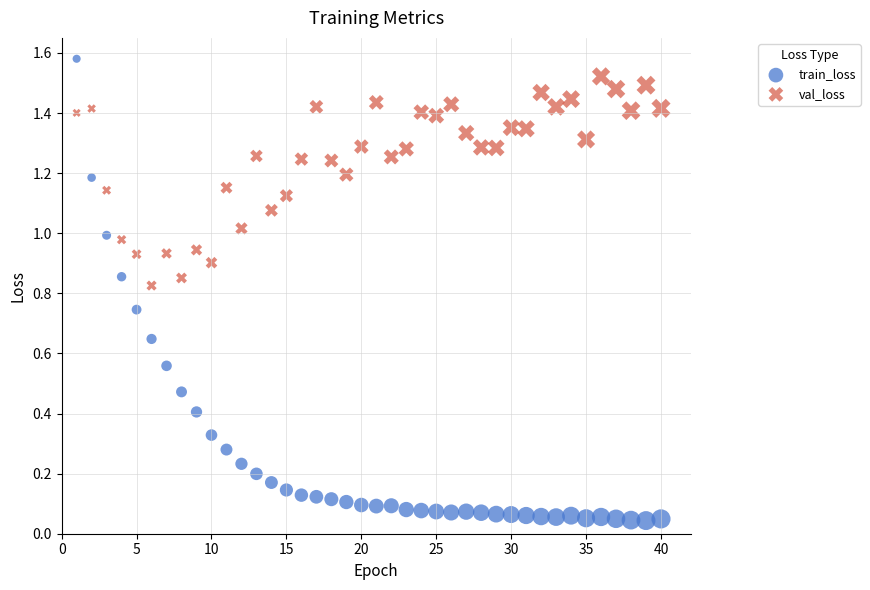

Which series contains the lowest Y value?

train_loss